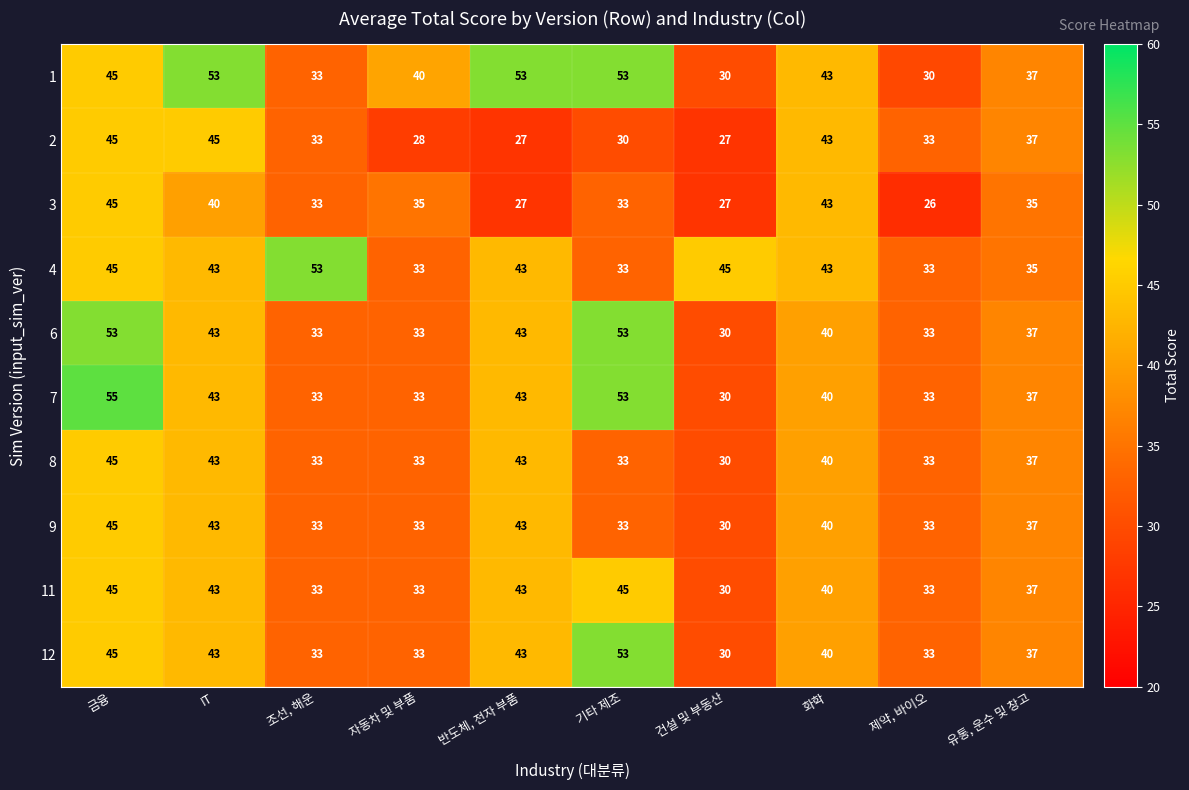

Count the number of categories in the chart.

10